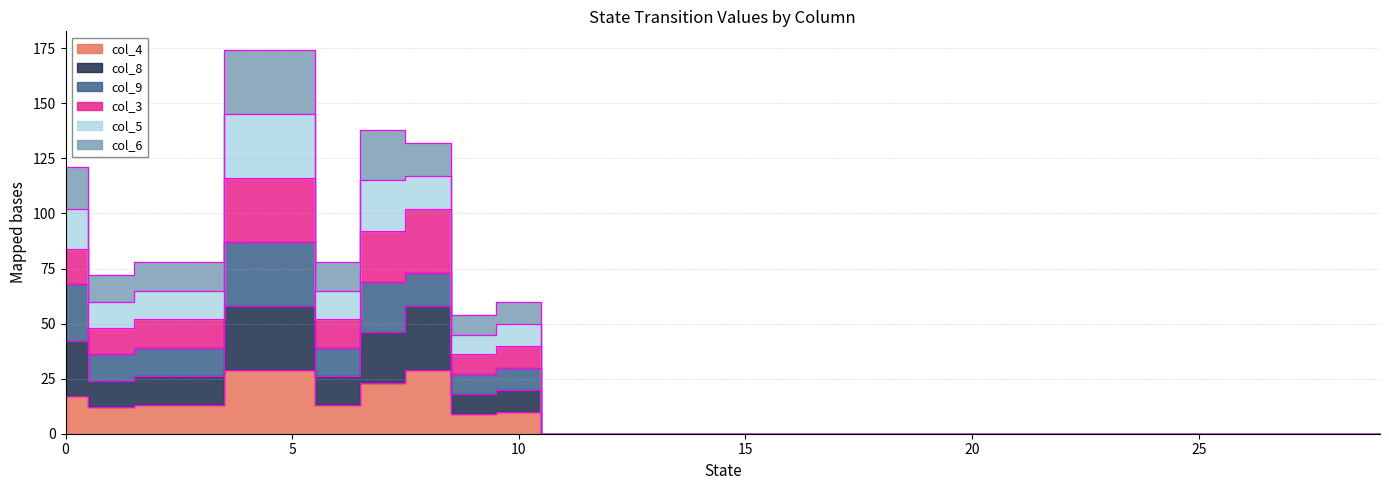

True or false: col_3 and col_9 cross at least once.

False